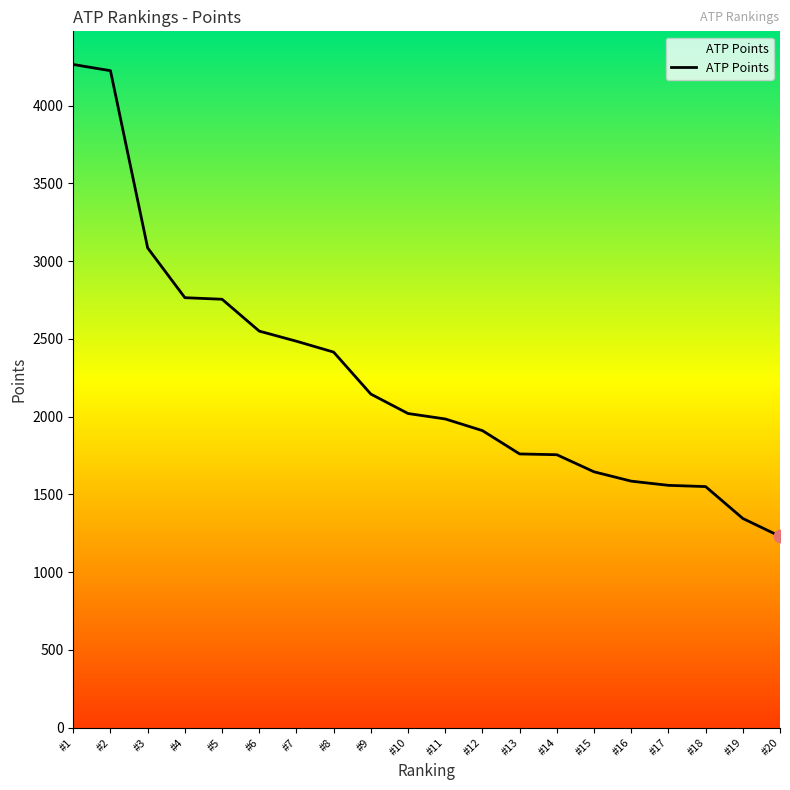

What is the change in value from #11 to #16?

-400